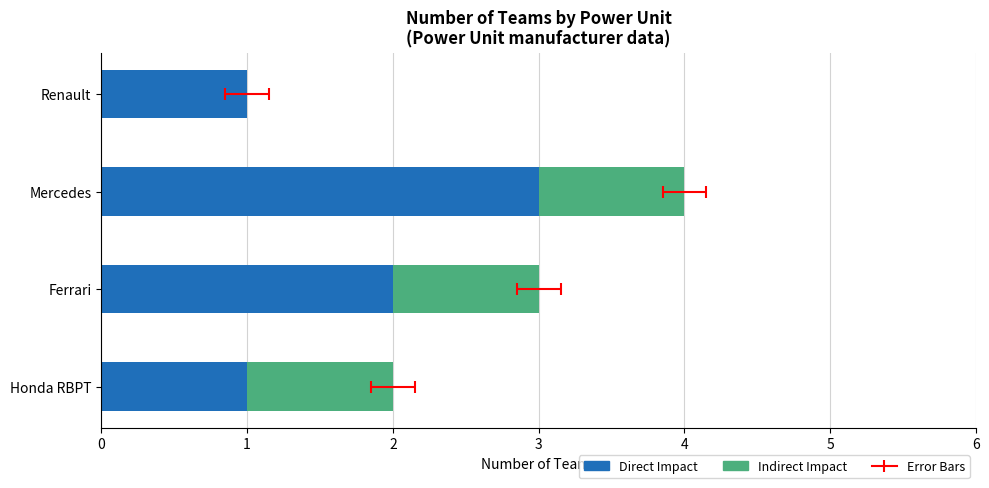

List the series in order of their peak value, lowest first.

Indirect Impact, Direct Impact